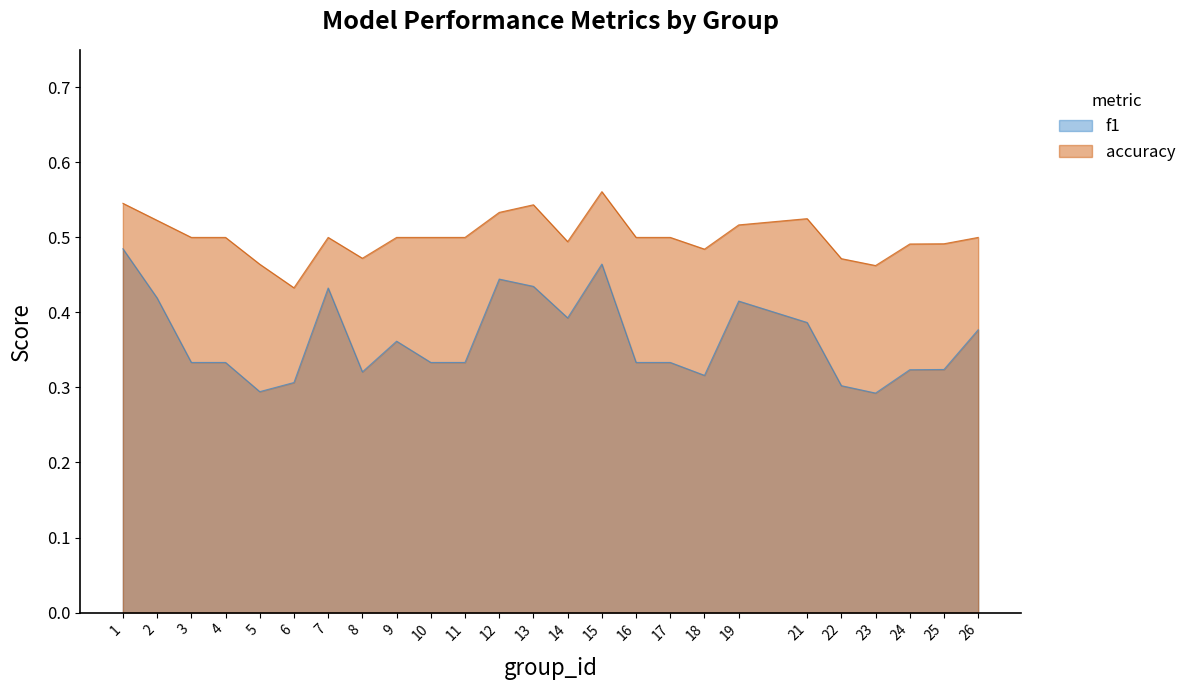

Rank the series by their average value, from highest to lowest.

accuracy, f1